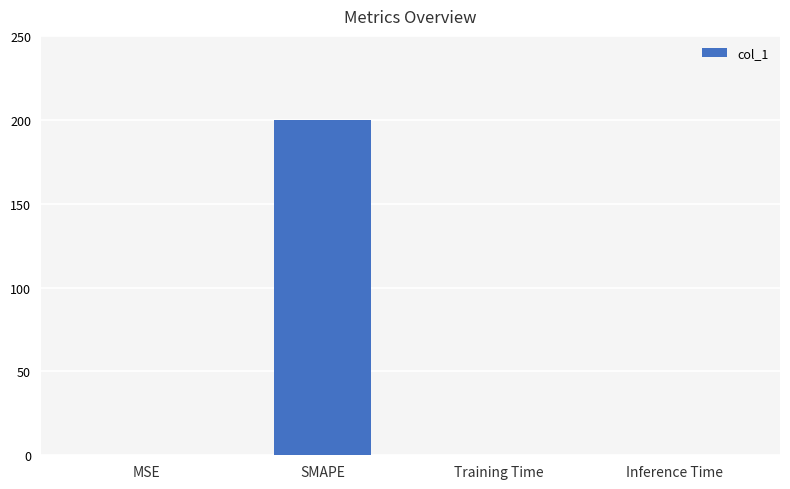

Which category has the highest value across all series?

SMAPE